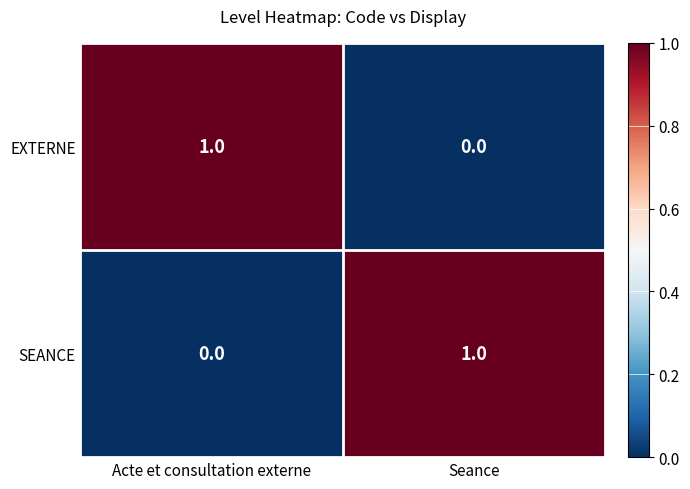

Where is EXTERNE nearest to the value 0?

Seance